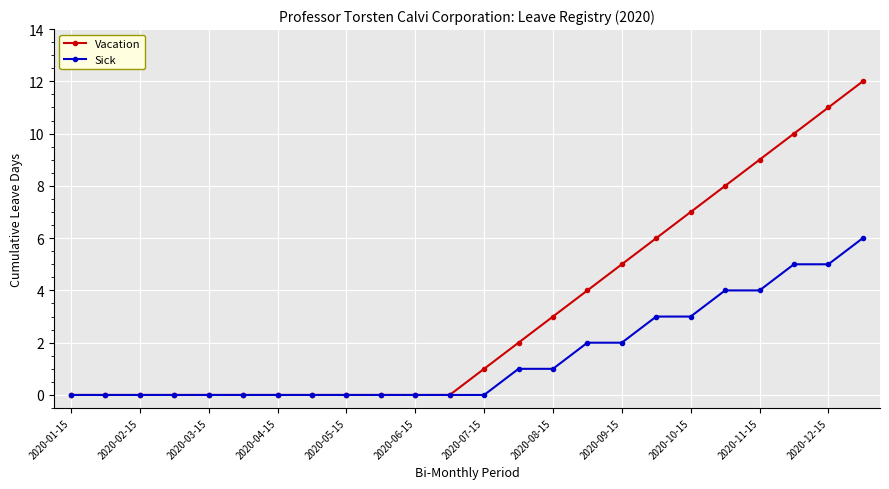

Which series has the largest range (max minus min)?

Vacation